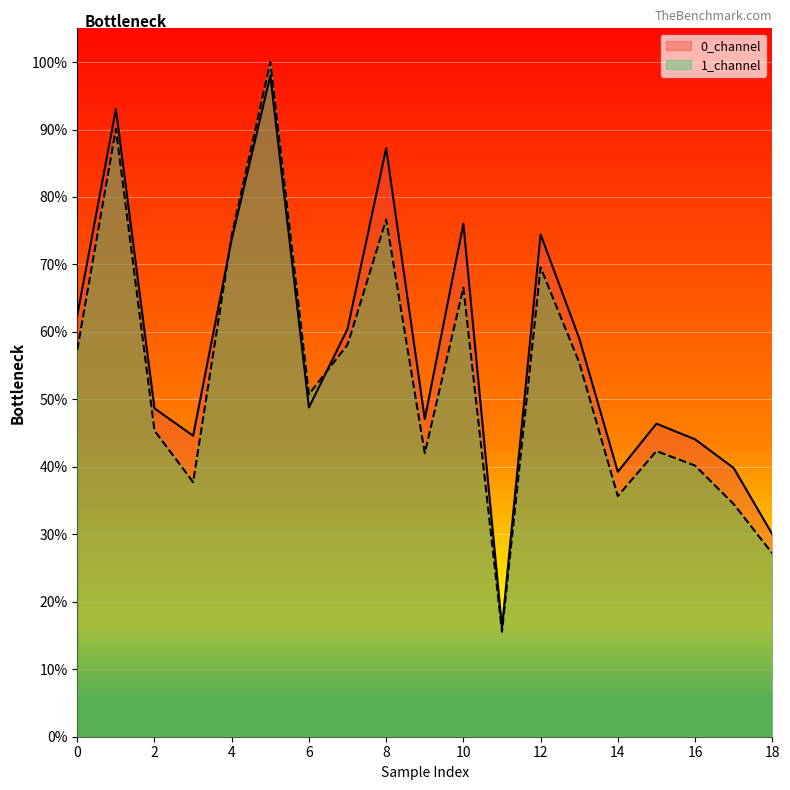

Where do 0_channel and 1_channel first cross each other?

3 and 4